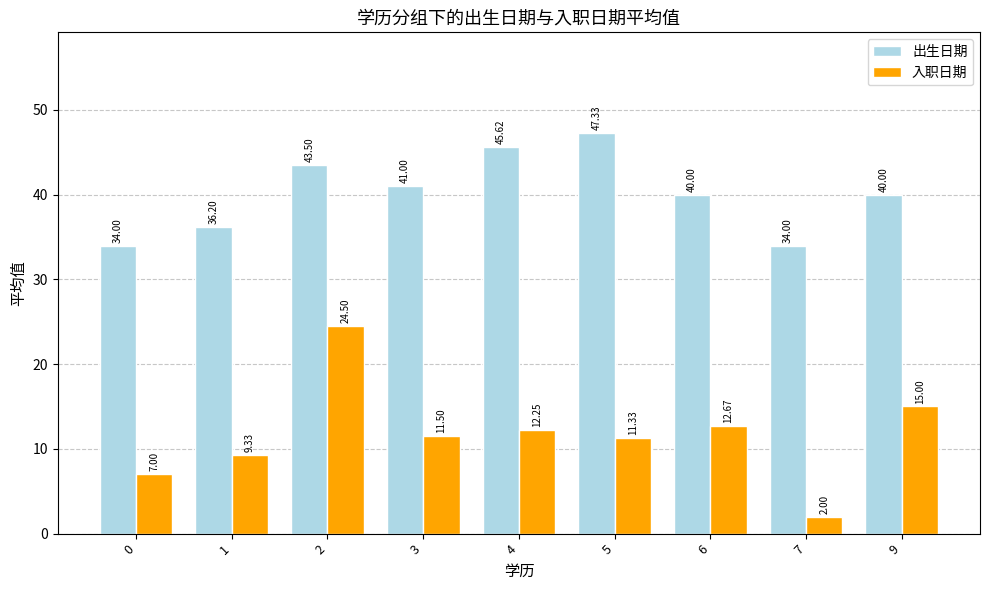

What is the spread (max minus min) of values at 0?

27.0